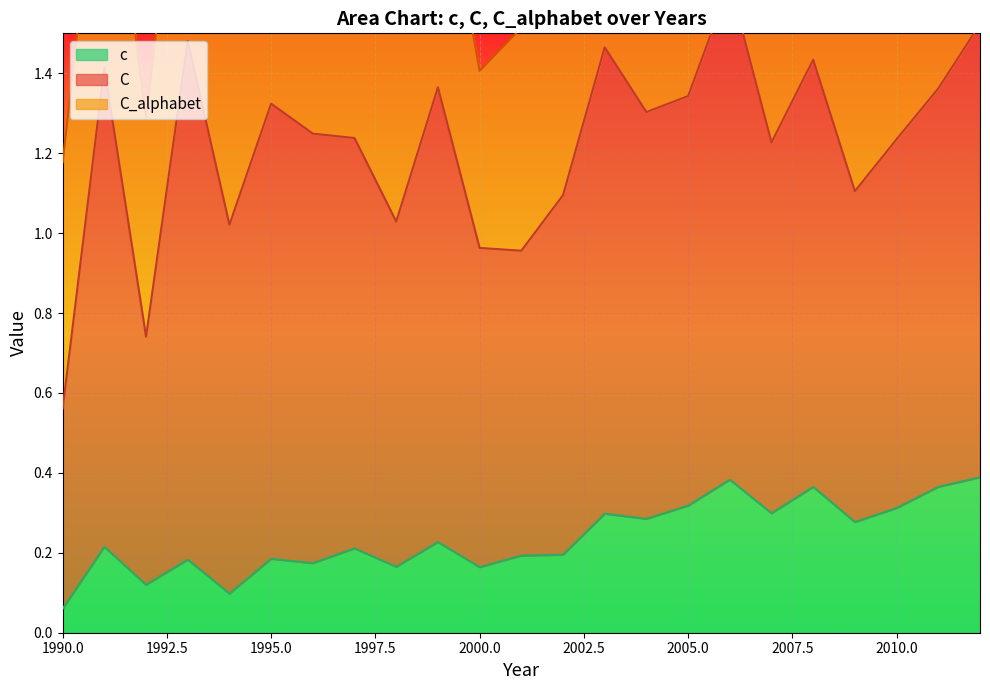

The C_alphabet series shows 0.9 at 2006. True or false?

False